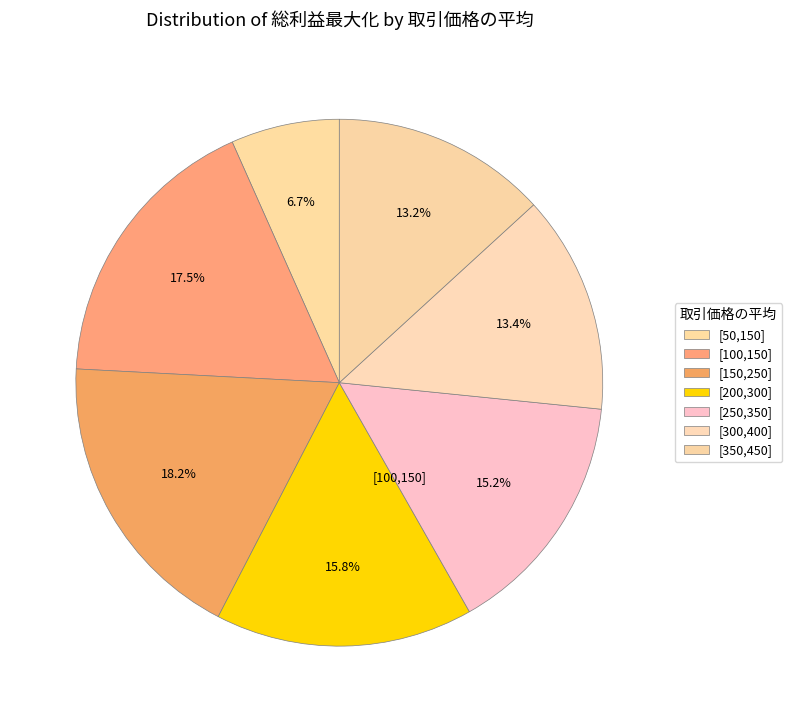

The [250,350] slice represents 15% of the pie. True or false?

True